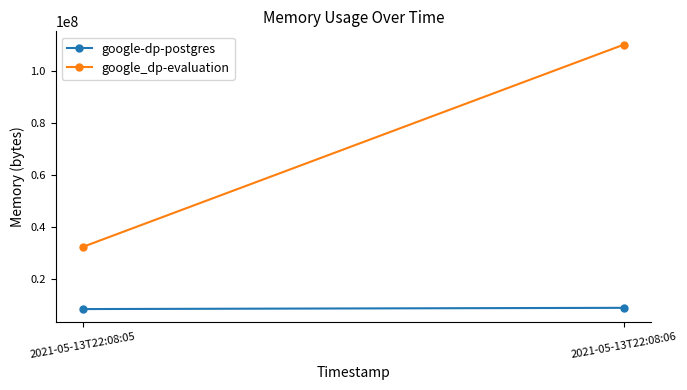

Which series changed the most between 2021-05-13T22:08:05 and 2021-05-13T22:08:06?

google_dp-evaluation